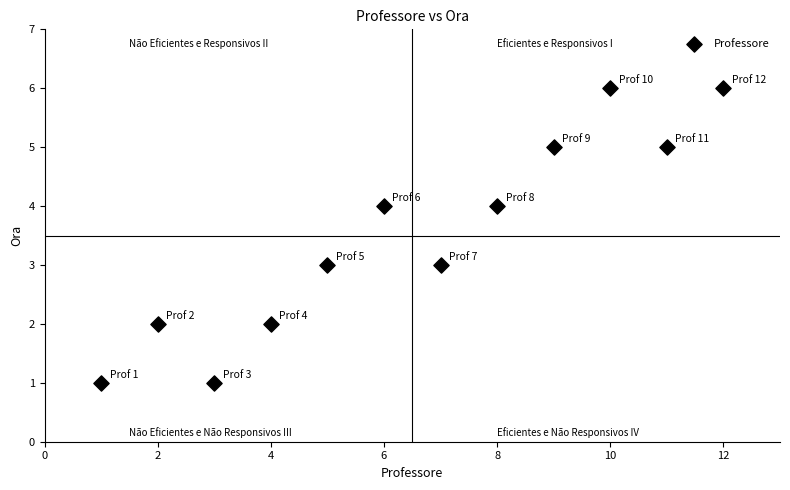

What is the average Y value?

4